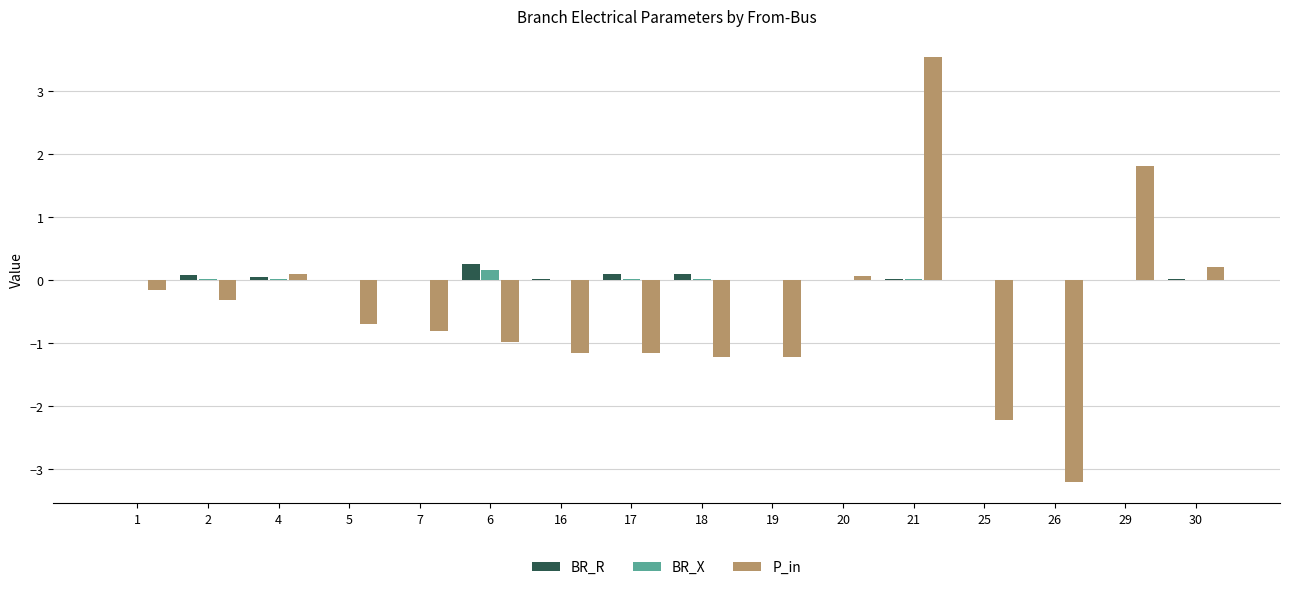

What is the total value across all series at 17?

-1.0